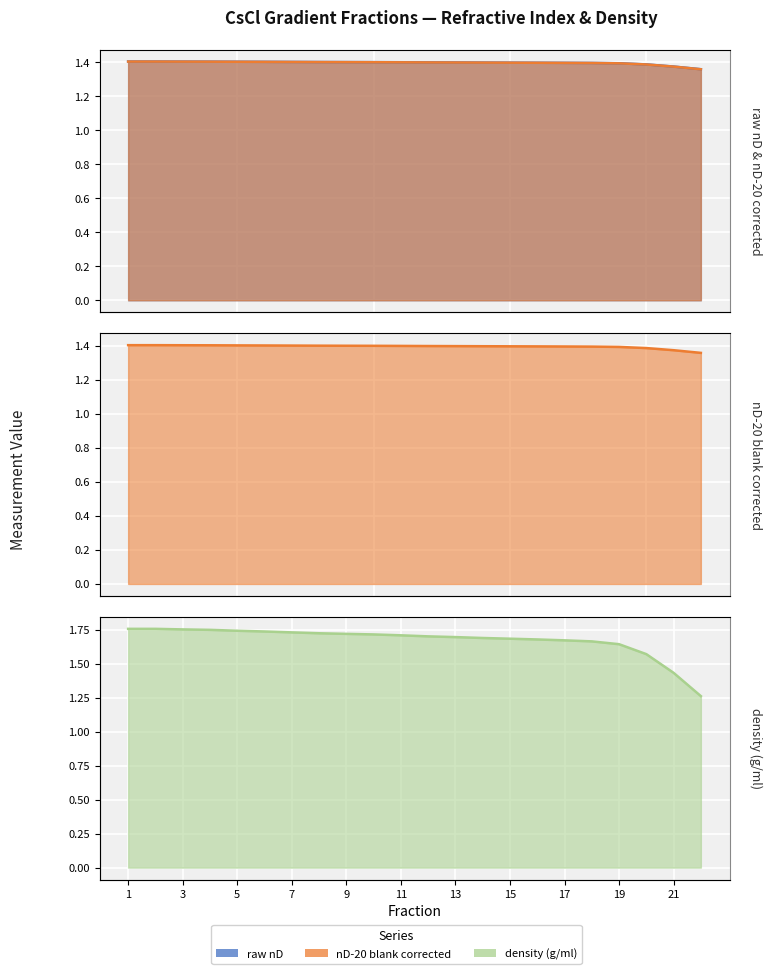

The value of density (g/ml) at 15 is 1.7. True or false?

True